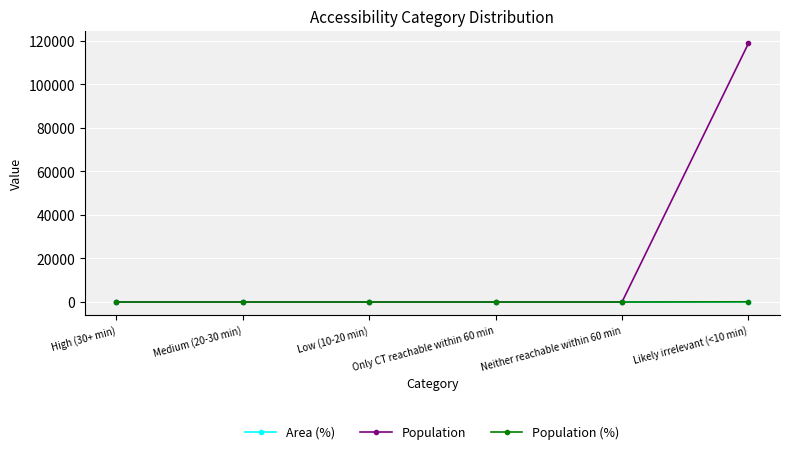

Reading left to right, extract all data points from this chart.

Area (%): High (30+ min)=0	Medium (20-30 min)=0	Low (10-20 min)=0	Only CT reachable within 60 min=0	Neither reachable within 60 min=0	Likely irrelevant (<10 min)=100
Population: High (30+ min)=0	Medium (20-30 min)=0	Low (10-20 min)=0	Only CT reachable within 60 min=0	Neither reachable within 60 min=0	Likely irrelevant (<10 min)=118705
Population (%): High (30+ min)=0	Medium (20-30 min)=0	Low (10-20 min)=0	Only CT reachable within 60 min=0	Neither reachable within 60 min=0	Likely irrelevant (<10 min)=100